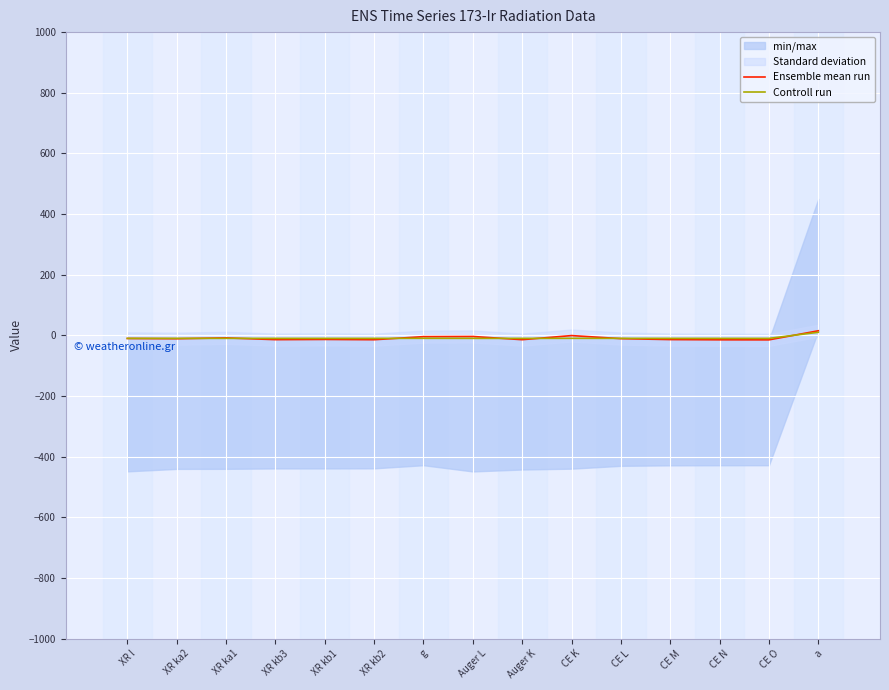

How many categories are shown in the chart?

15